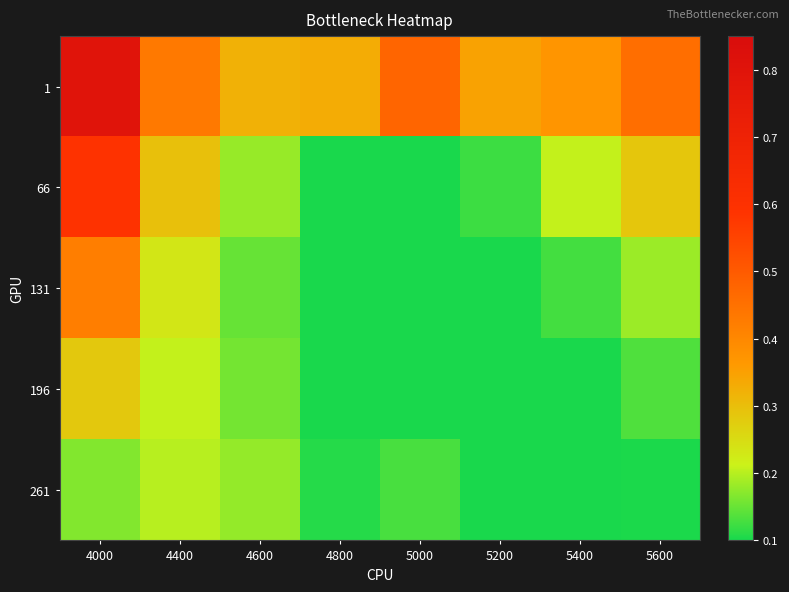

Between 4400 and 4800, which is larger?

4400